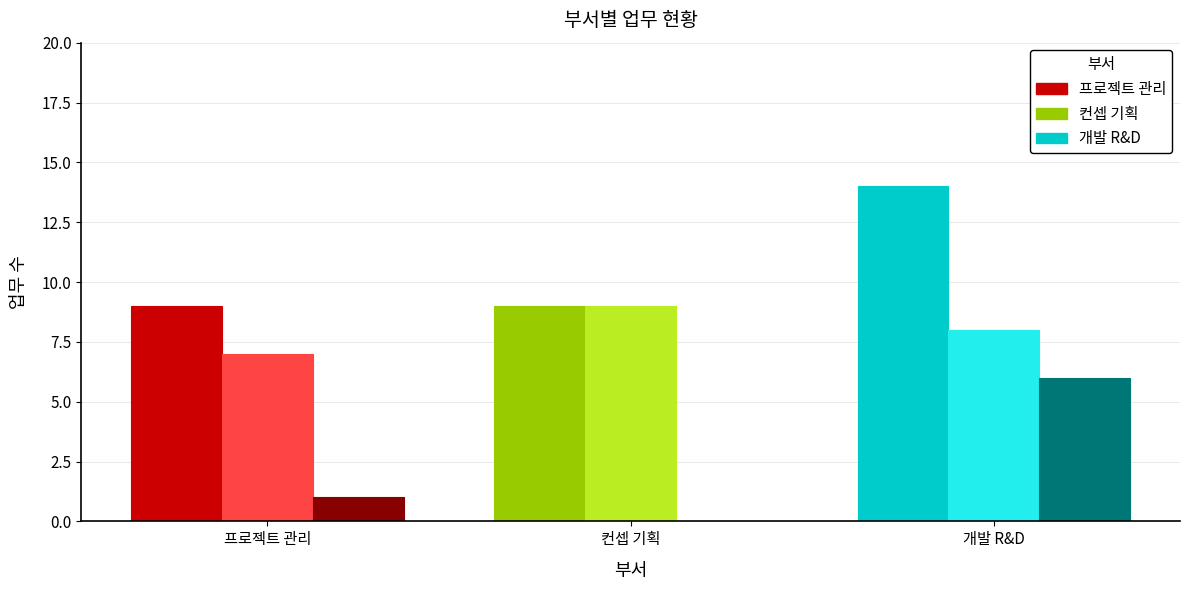

What is the total value across all series at 개발 R&D?

28